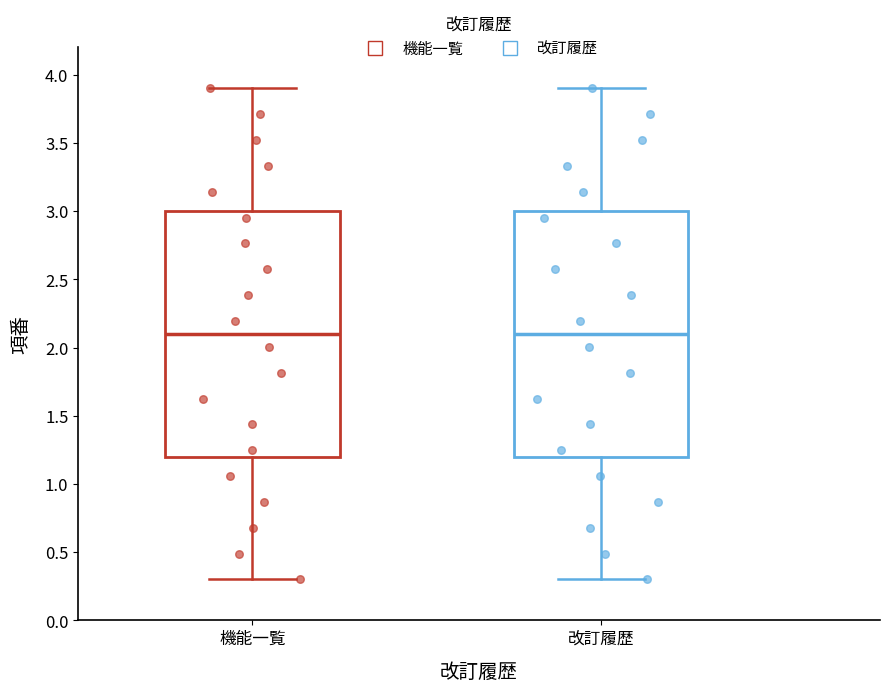

Reading left to right, read every box against the y-axis: the position of its median line, the range the box covers, and the ends of its whiskers. The values are not printed on the chart, so give them approximately, as read against the axis.

機能一覧: median 2.1, box 1.2 to 3.0, whiskers 0.3 to 3.9
改訂履歴: median 2.1, box 1.2 to 3.0, whiskers 0.3 to 3.9